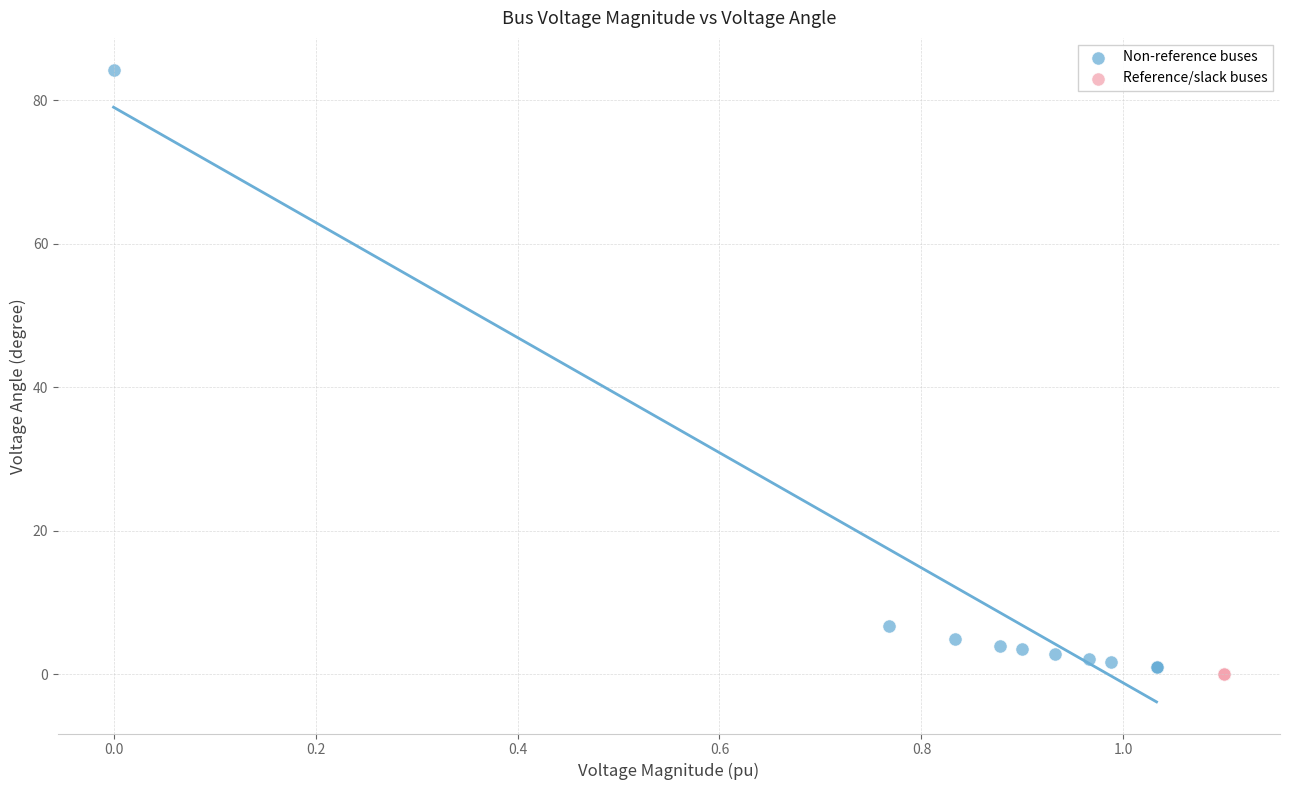

What are all the series names shown in the legend?

Non-reference buses, Reference/slack buses